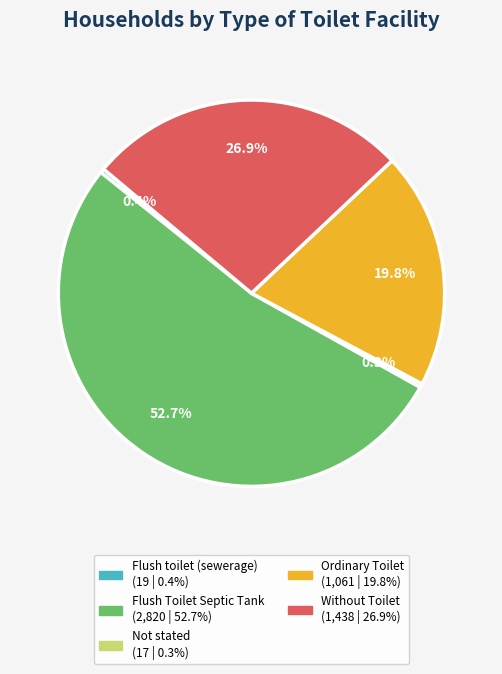

To the nearest percent, what portion does Flush Toilet Septic Tank represent?

53%